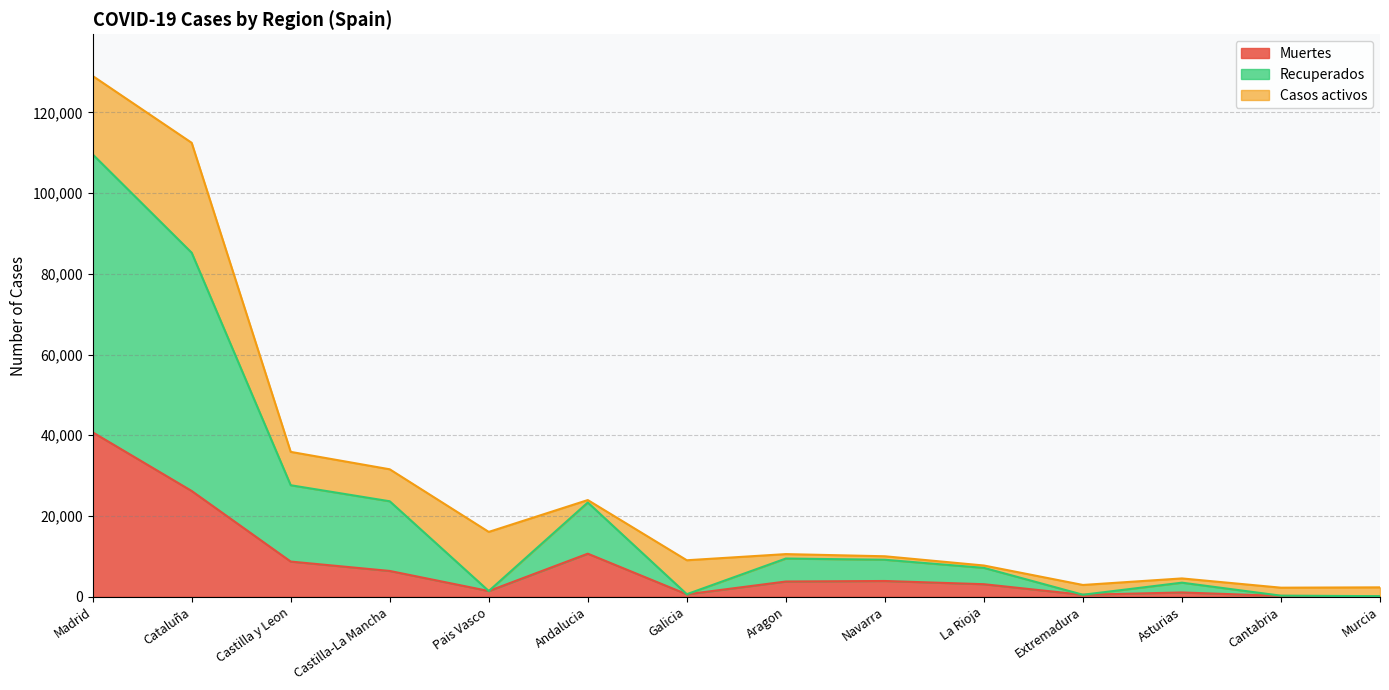

What is the smallest value displayed?

148